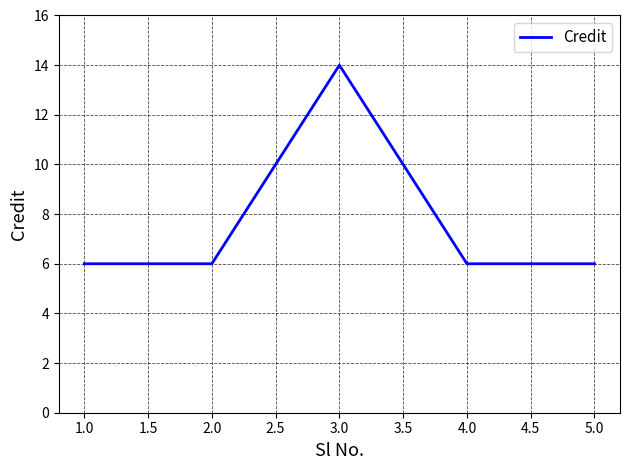

Where is the first local maximum?

3.0